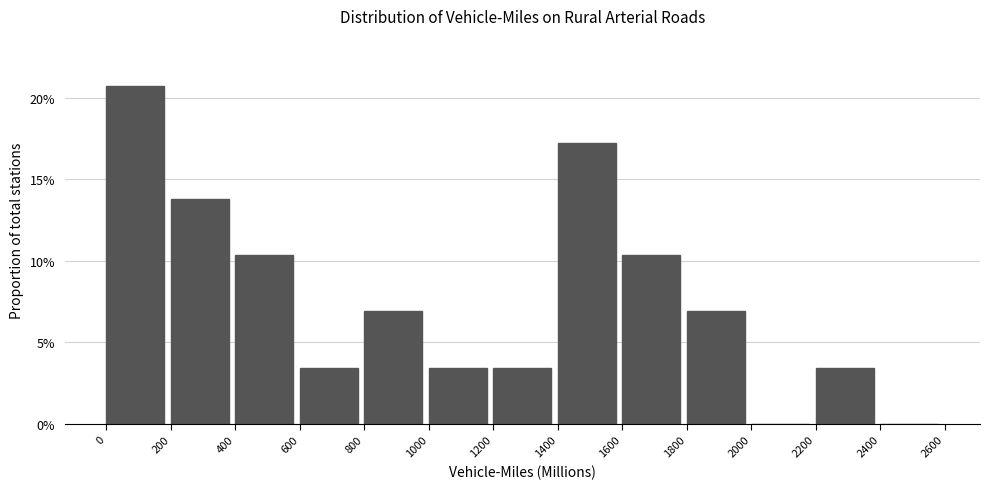

Reading left to right, transcribe this chart: for each bar, give the range it covers on the x-axis and its height. The values are not printed on the chart, so give them approximately, as read against the axis.

0 to 200: 20.5
200 to 400: 14.0
400 to 600: 10.5
600 to 800: 3.5
800 to 1000: 7.0
1000 to 1200: 3.5
1200 to 1400: 3.5
1400 to 1600: 17.0
1600 to 1800: 10.5
1800 to 2000: 7.0
2000 to 2200: 0
2200 to 2400: 3.5
2400 to 2600: 0